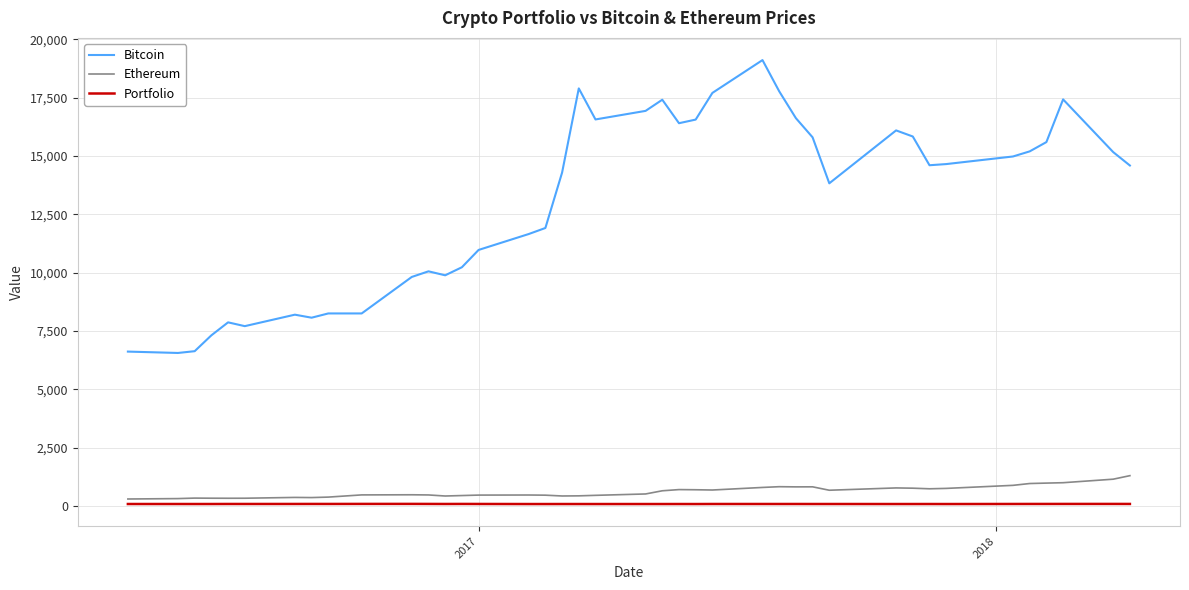

True or false: Portfolio and Bitcoin cross at least once.

False